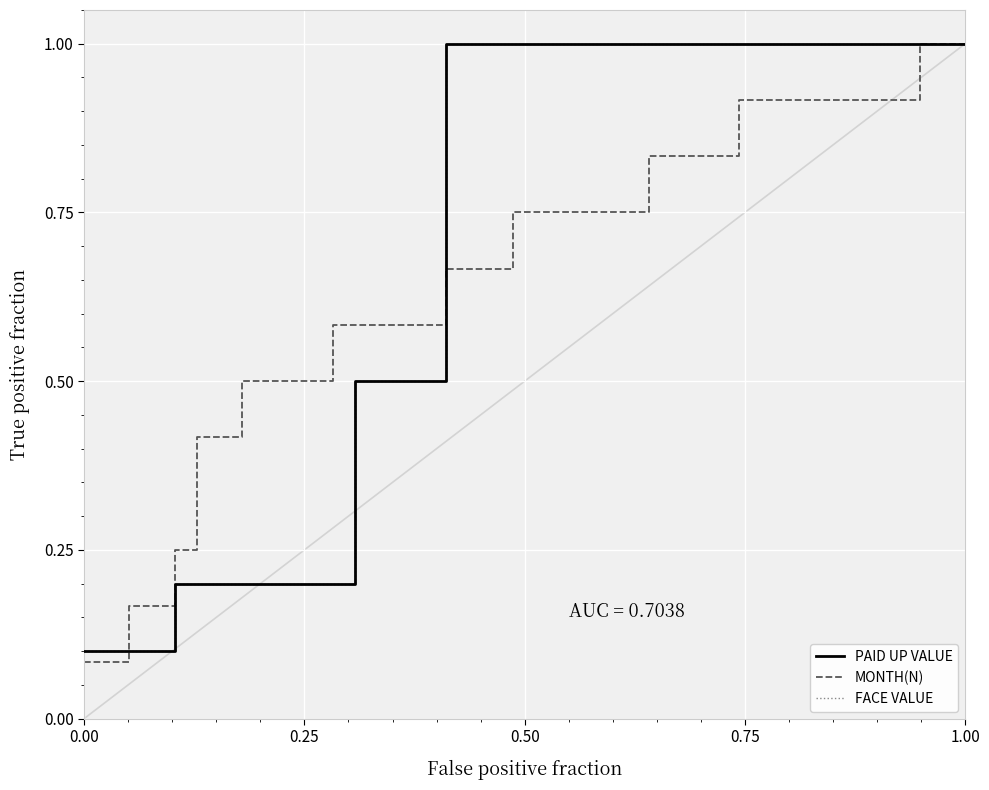

List the series in order of their peak value, highest first.

PAID UP VALUE, MONTH(N), FACE VALUE